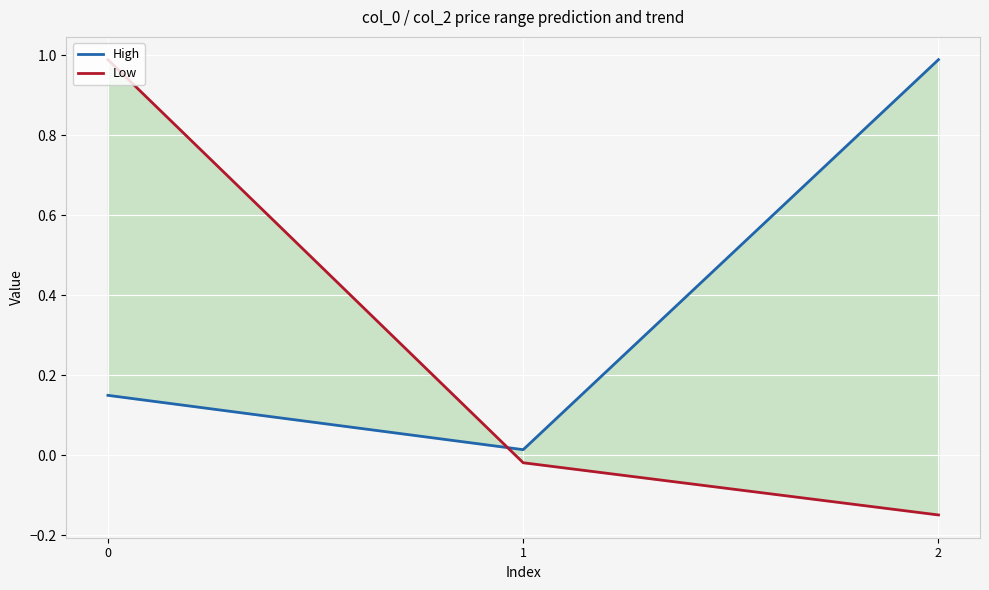

Count the number of categories in the chart.

3